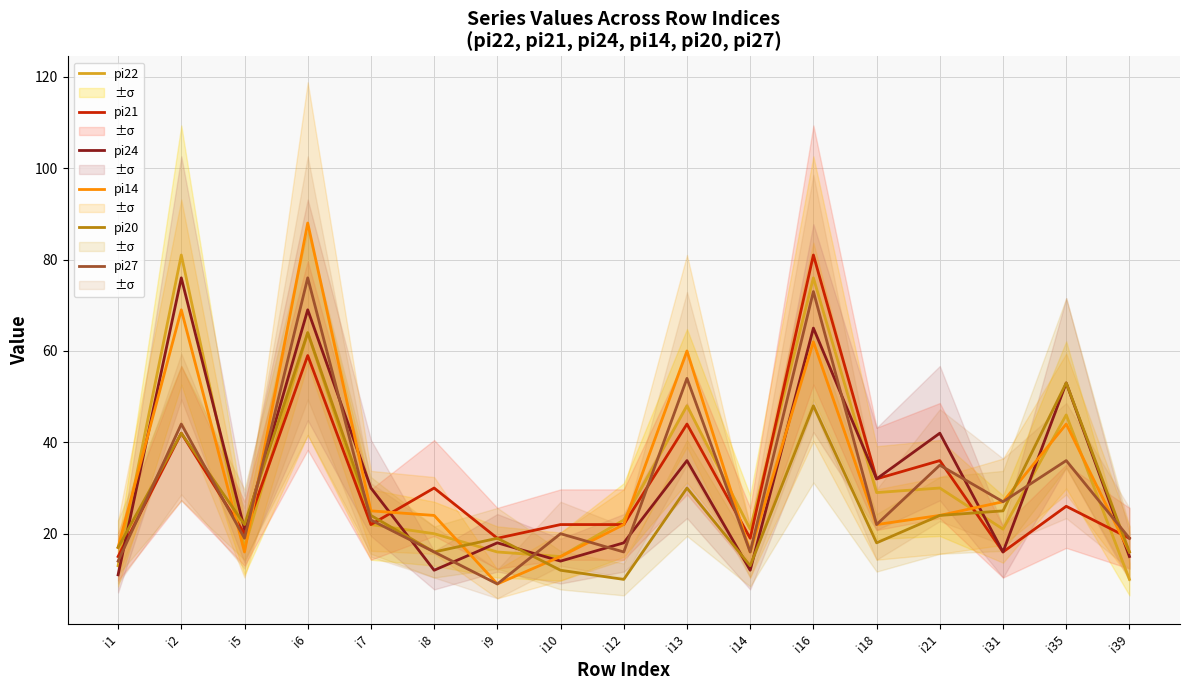

What is the minimum value for pi21?

15